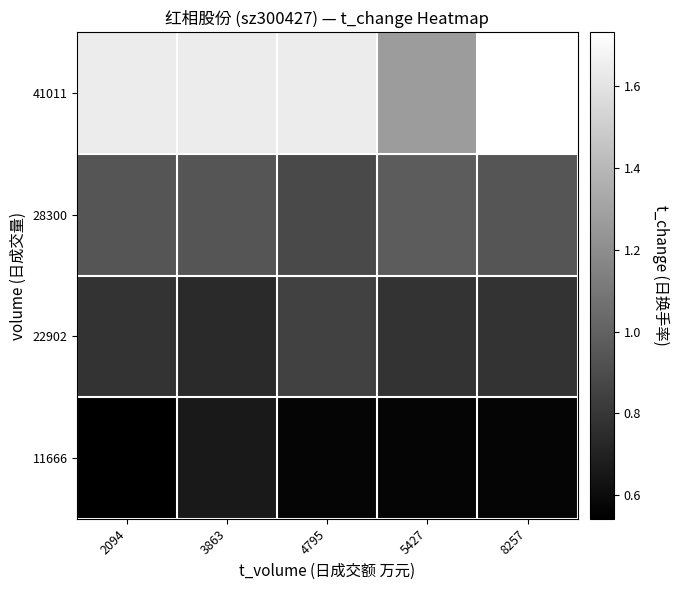

At which category does the chart reach its minimum across all series?

2094